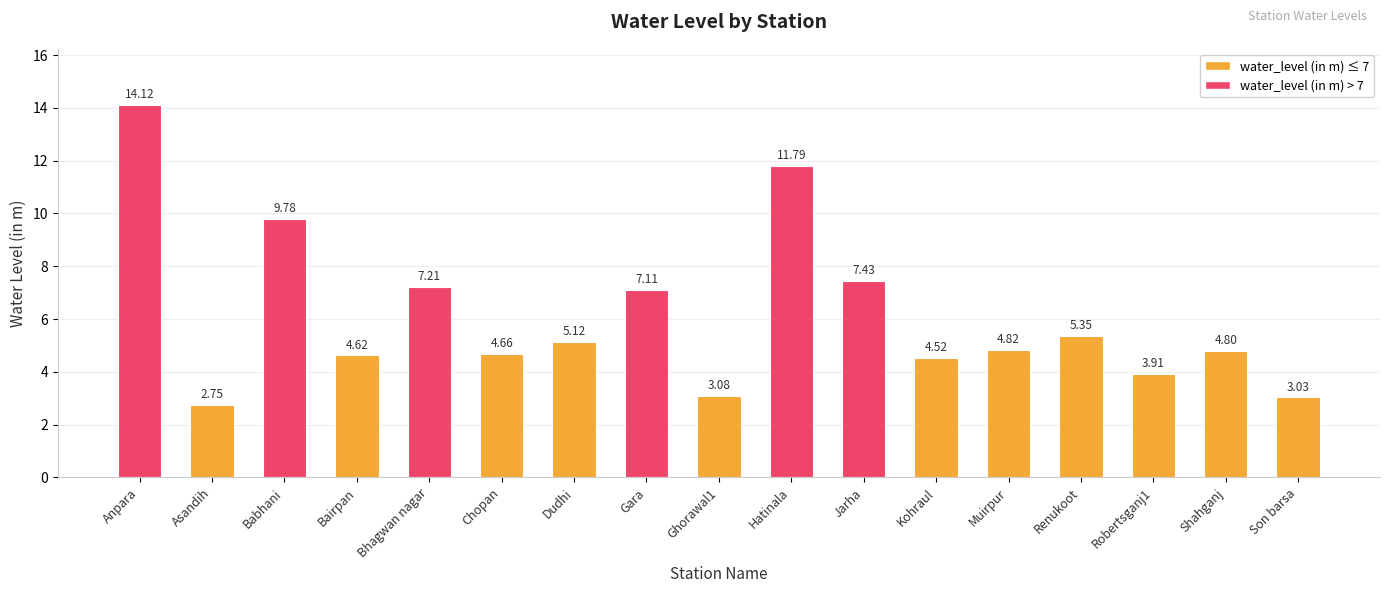

What is the difference between the second highest and minimum values?

9.0